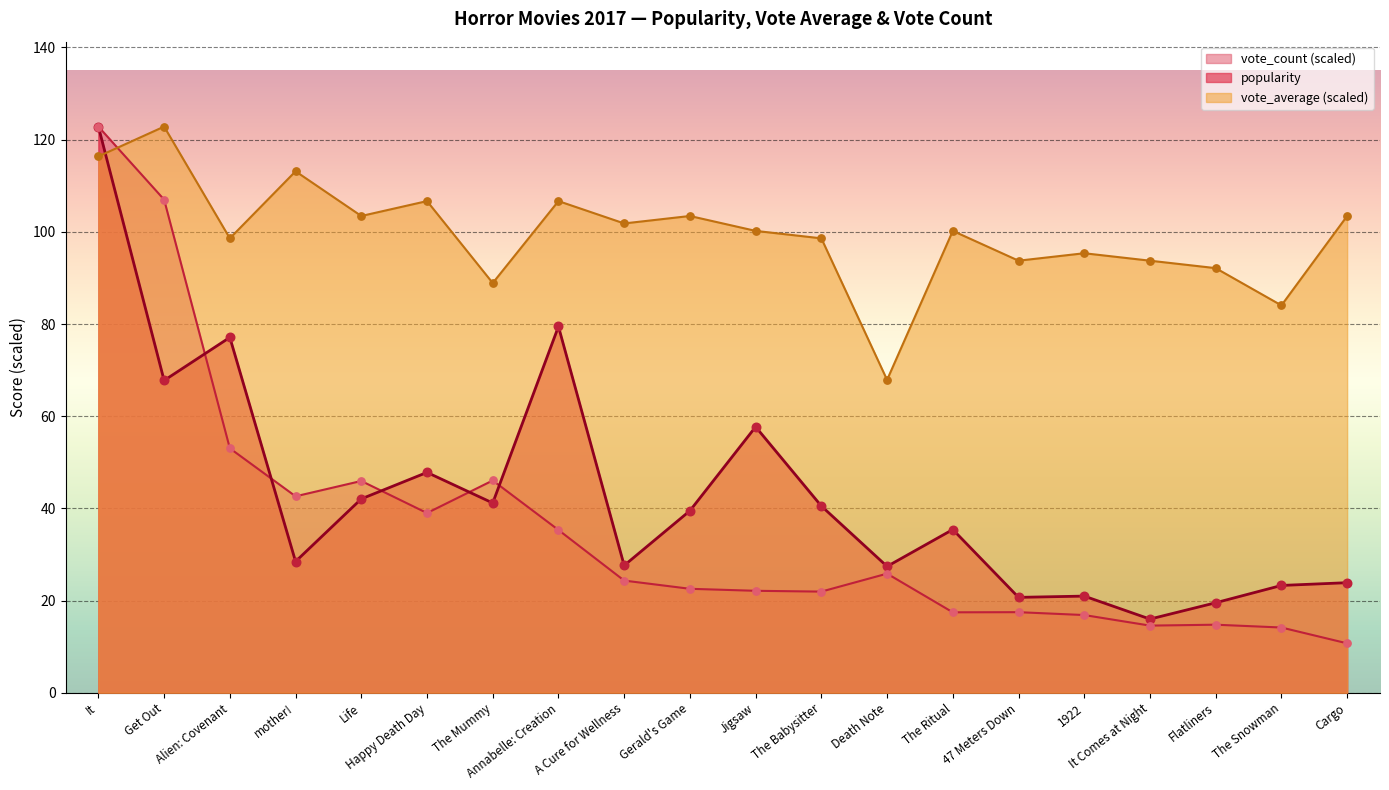

Which series contains the lowest Y value?

vote_count